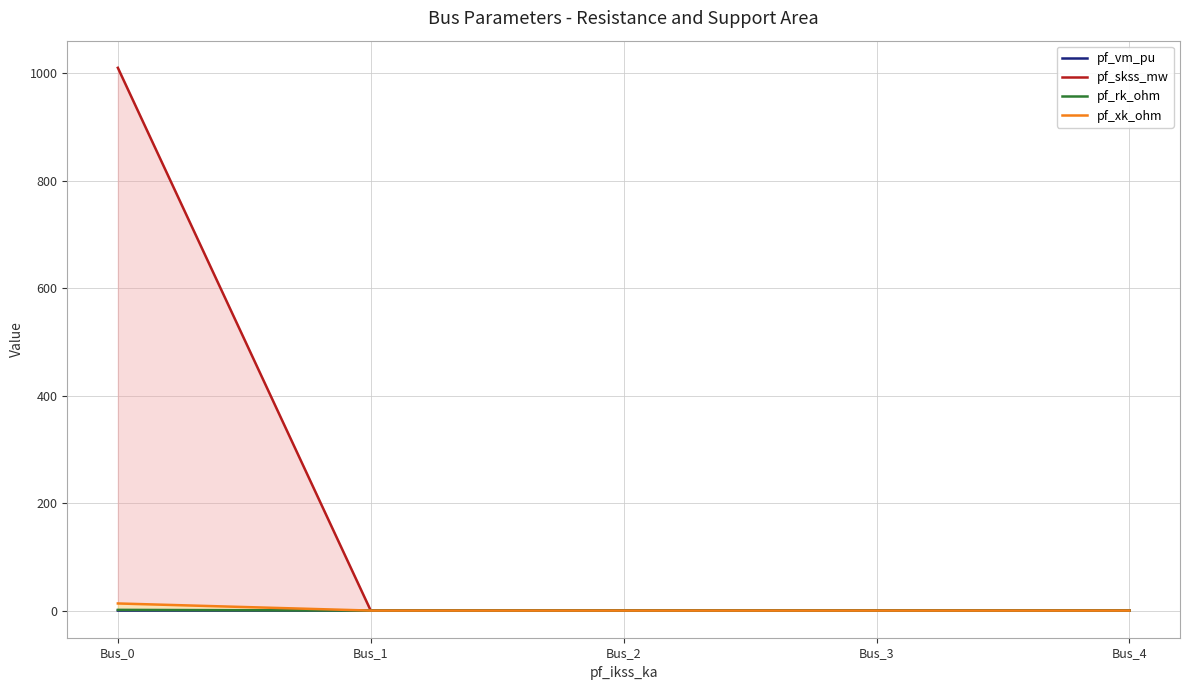

What is the value of the pf_vm_pu point at the 5th from the left?

0.1